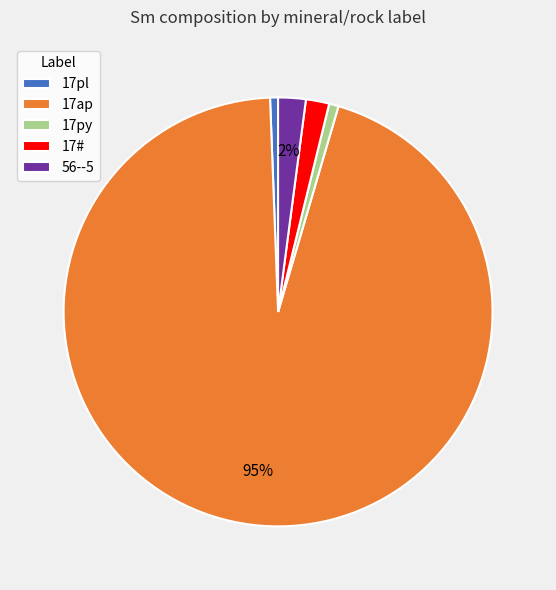

Count the number of slices in the pie.

5